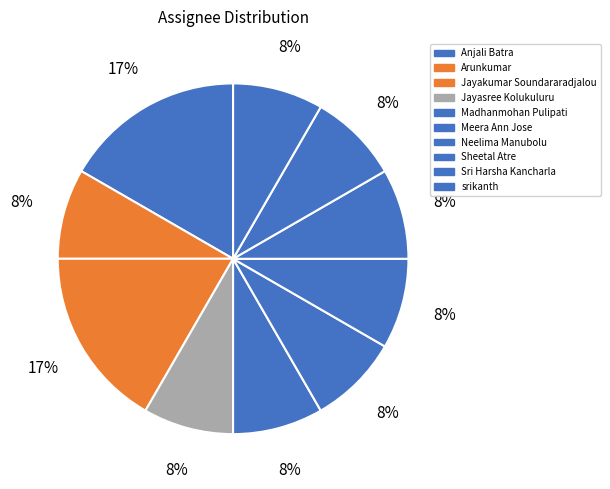

Combined, what portion of the pie is Sheetal Atre and Jayasree Kolukuluru?

16.7%